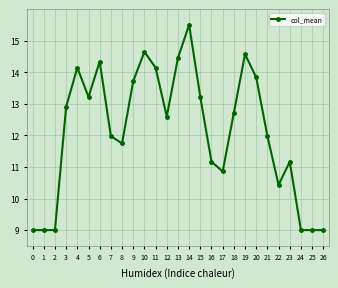

What value does the data have at 13?

14.5